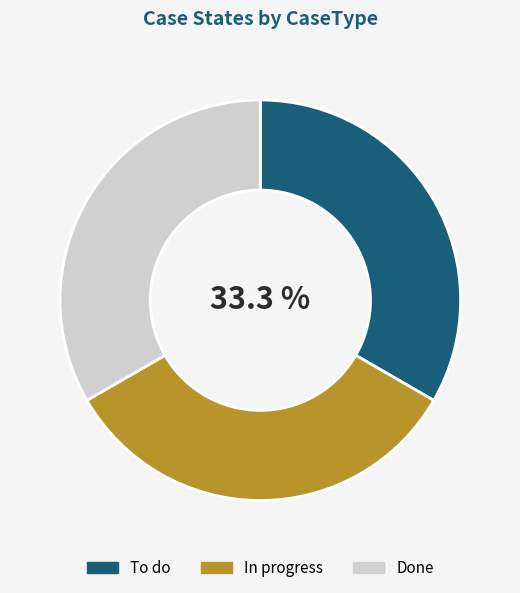

Approximately how many times larger is the value at Done compared to In progress?

1.0